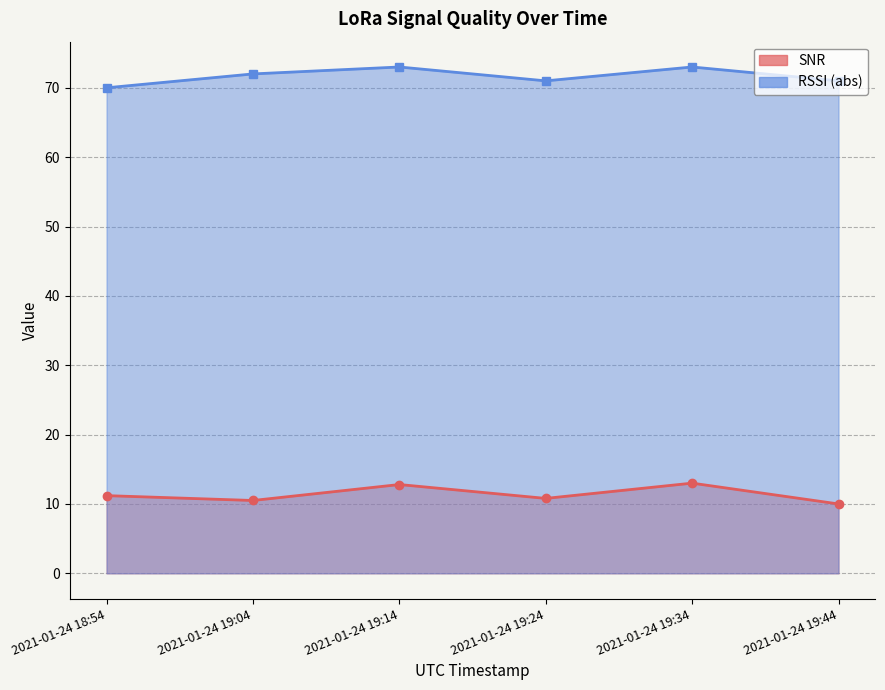

What is the difference between the maximum and minimum values in the RSSI series?

3.0